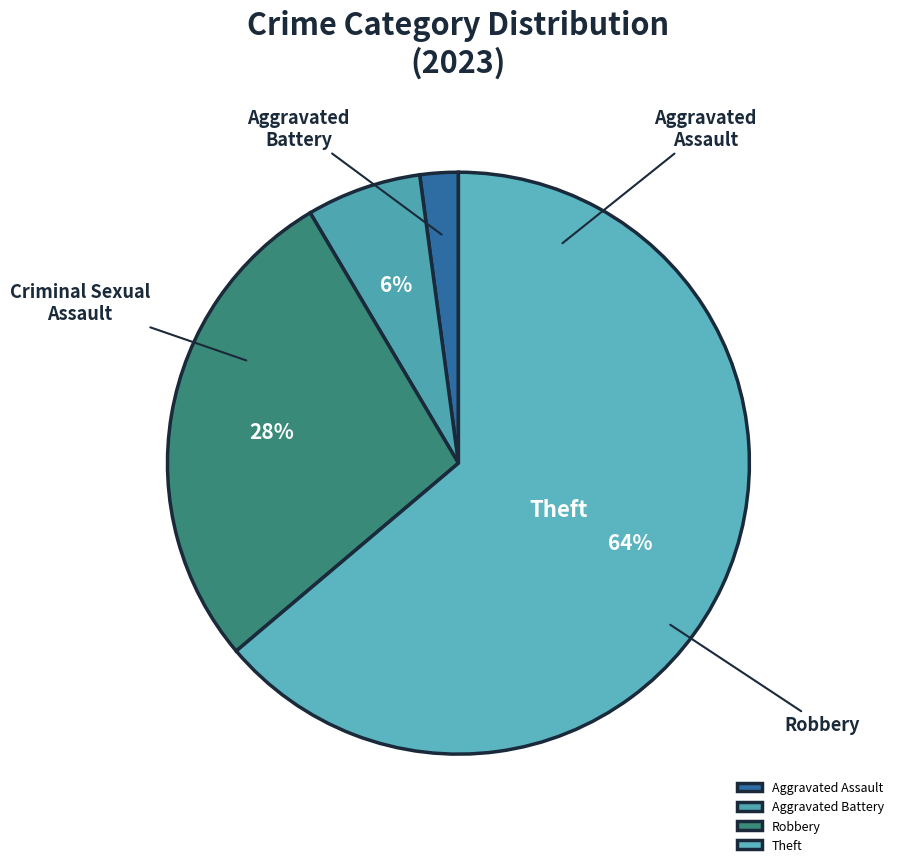

To the nearest percent, what percentage of the pie is Robbery?

28%